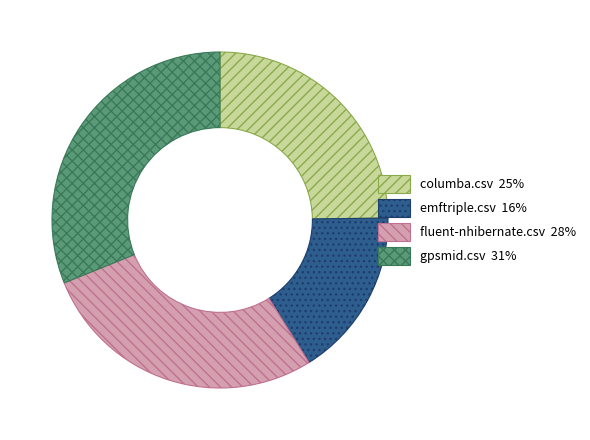

Between fluent-nhibernate.csv and emftriple.csv, which is larger?

fluent-nhibernate.csv